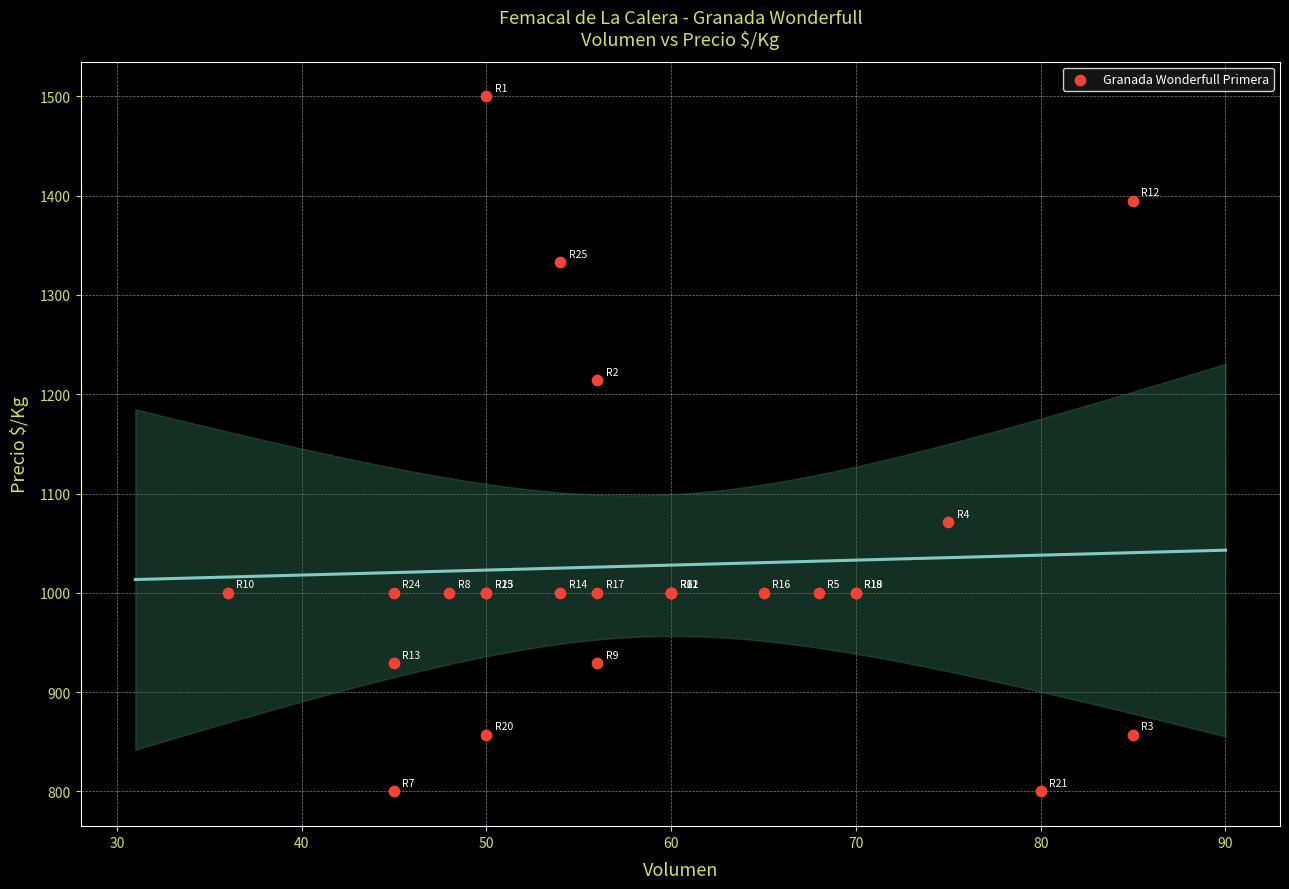

What Y value in the scatter plot is closest to 1150?

1214